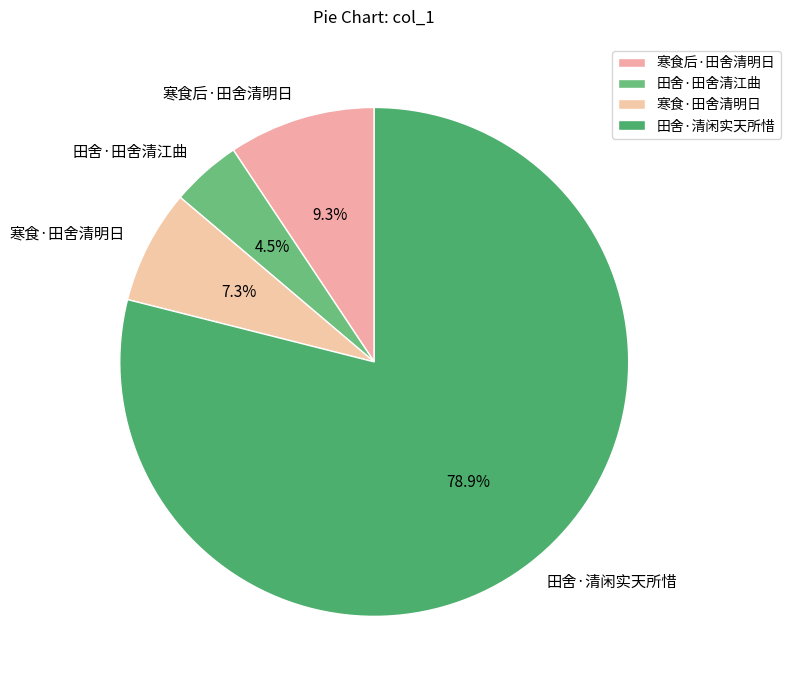

The 寒食·田舍清明日 slice represents 19% of the pie. True or false?

False